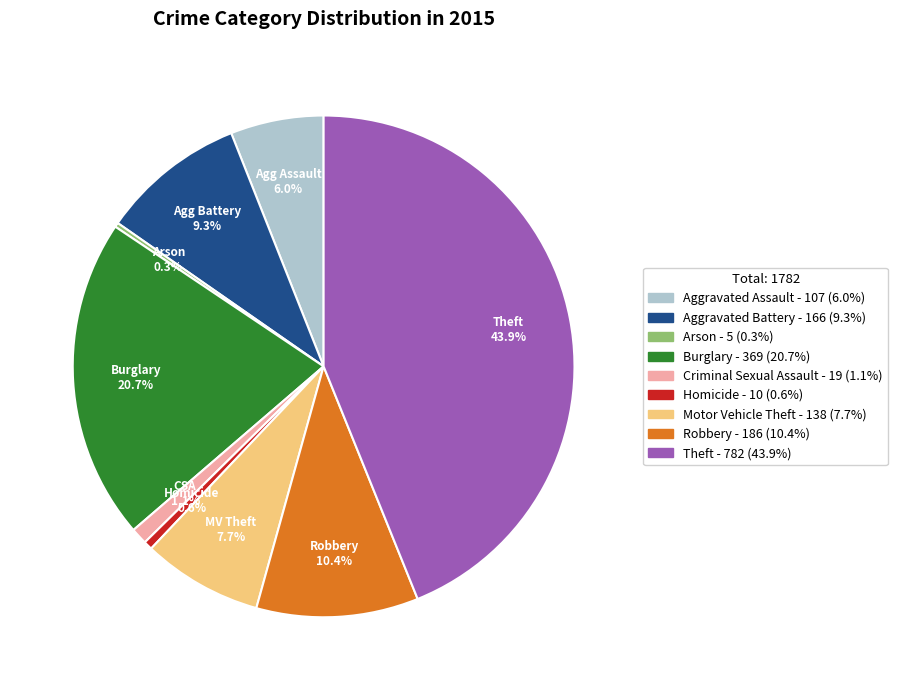

How many slices are in this pie chart?

9